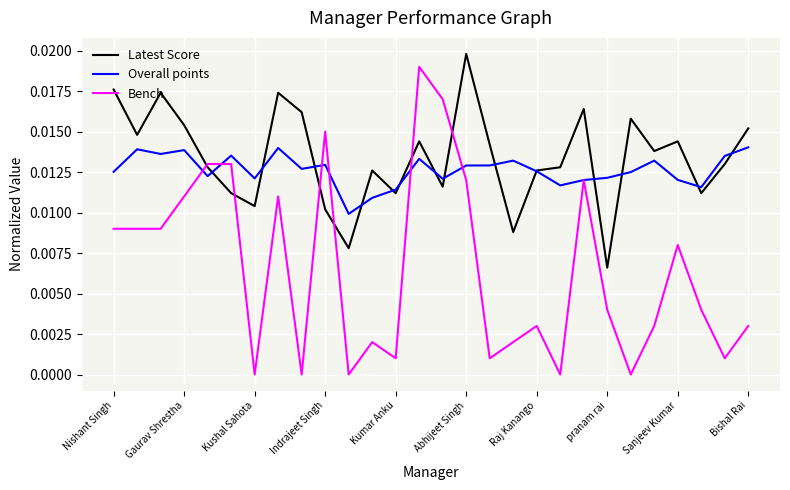

Which series has the widest spread of values?

Bench